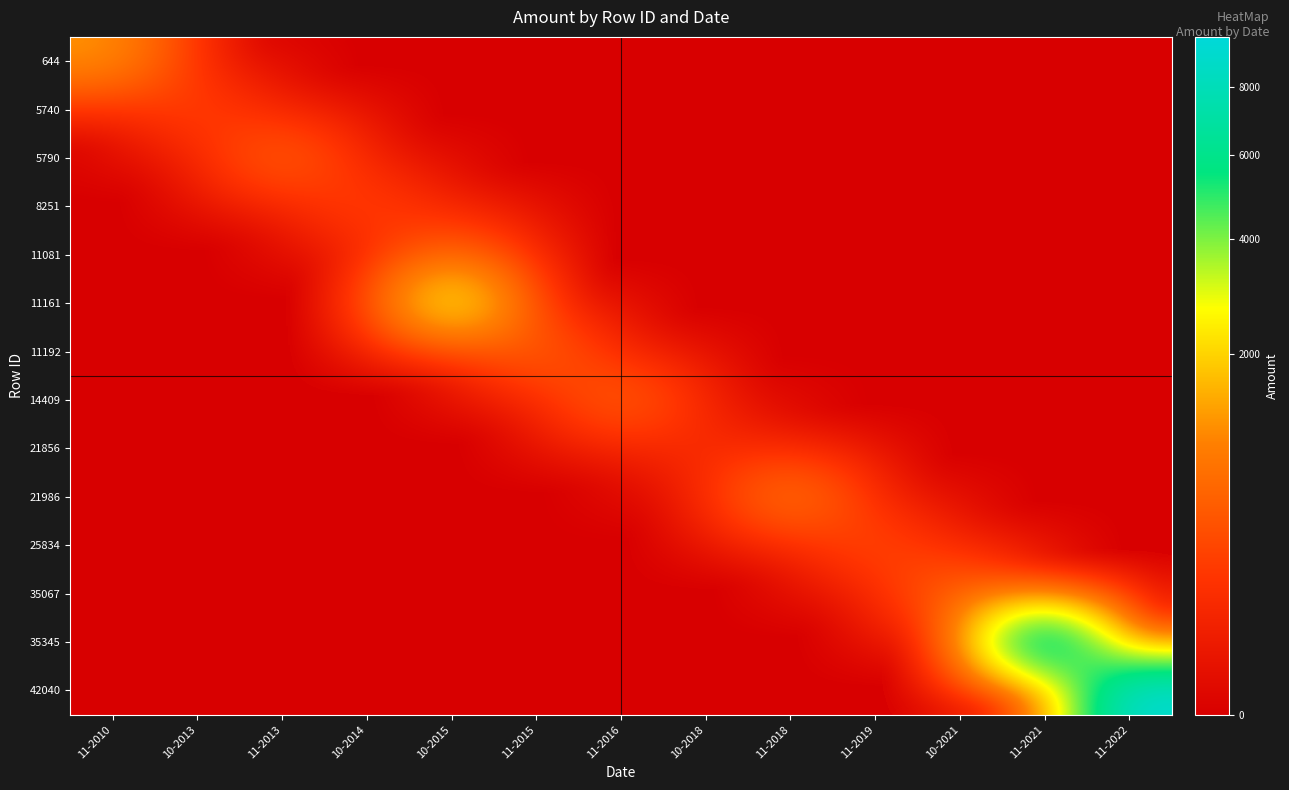

What is the total value across all series at 10-2013?

320